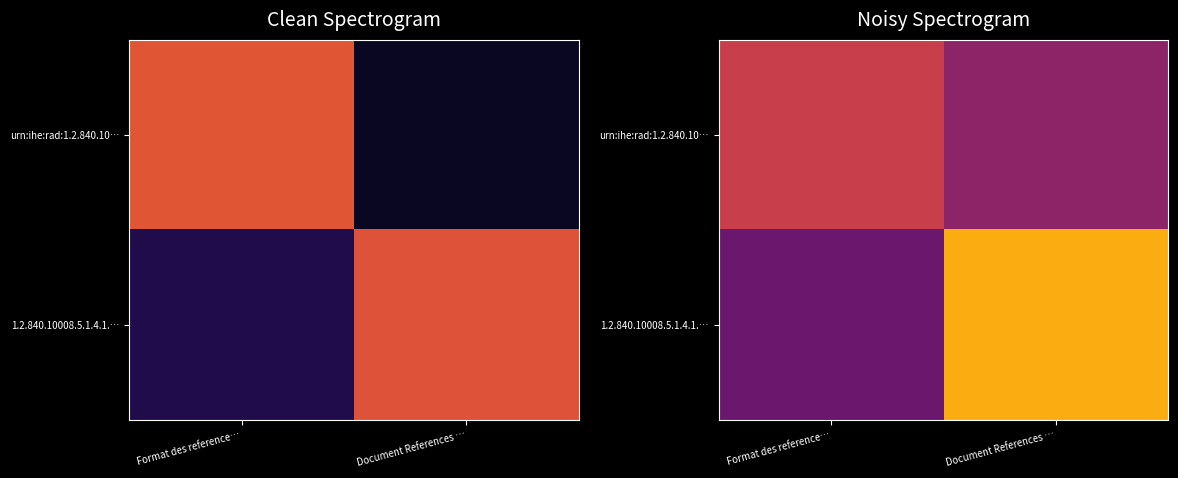

What is the sum of all 1.2.840.10008.5.1.4.1.… values?

2.2